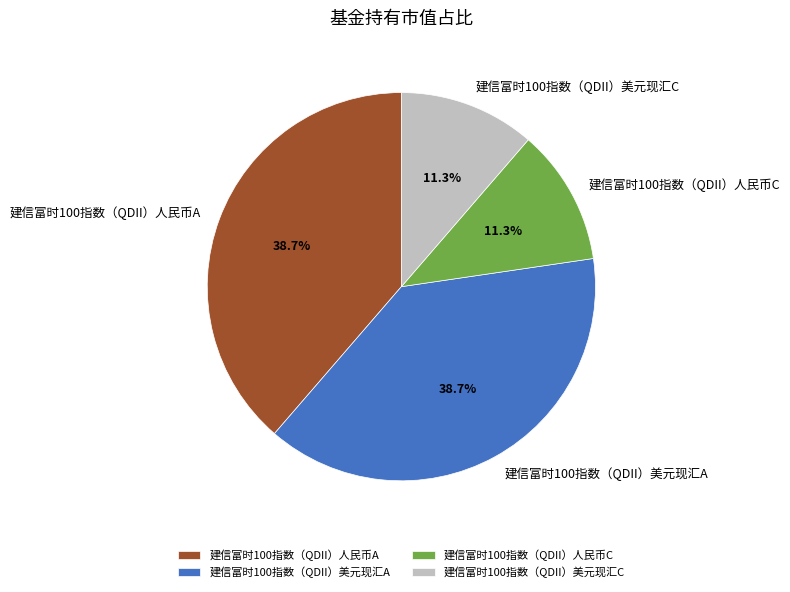

Combined, do 建信富时100指数（QDII）美元现汇C and 建信富时100指数（QDII）人民币C account for over 50%?

No